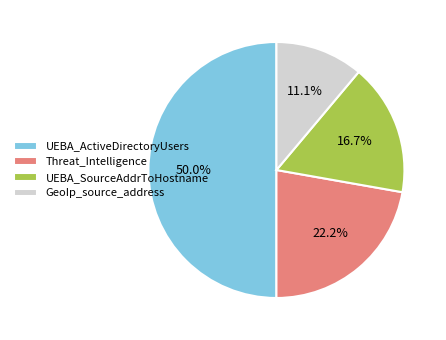

To the nearest percent, what portion does Threat_Intelligence represent?

22%